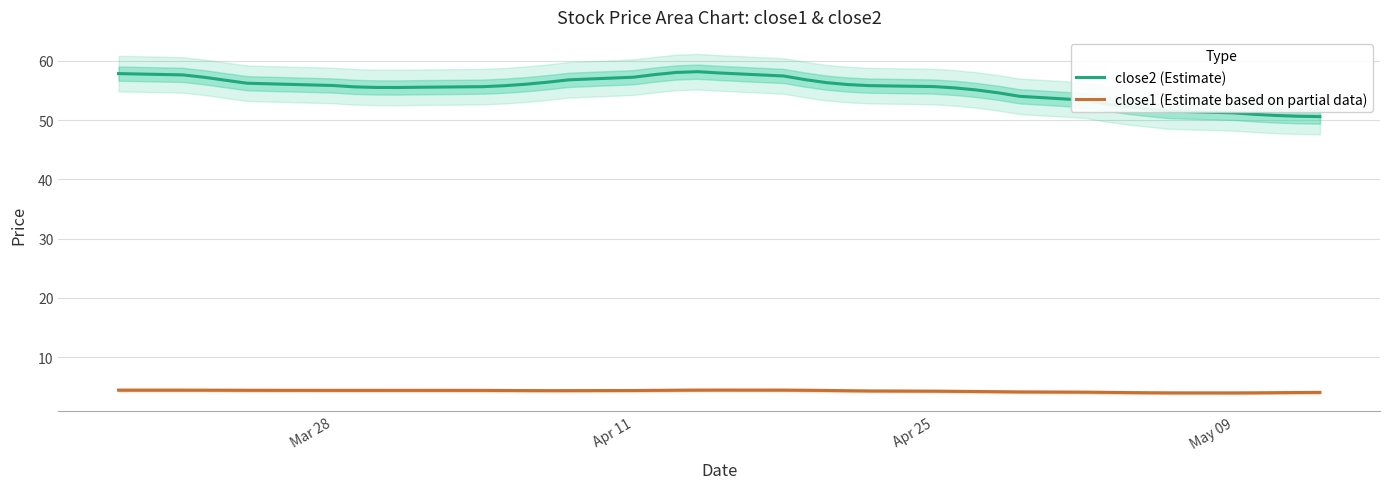

Which series has the largest range (max minus min)?

close2 (Estimate)